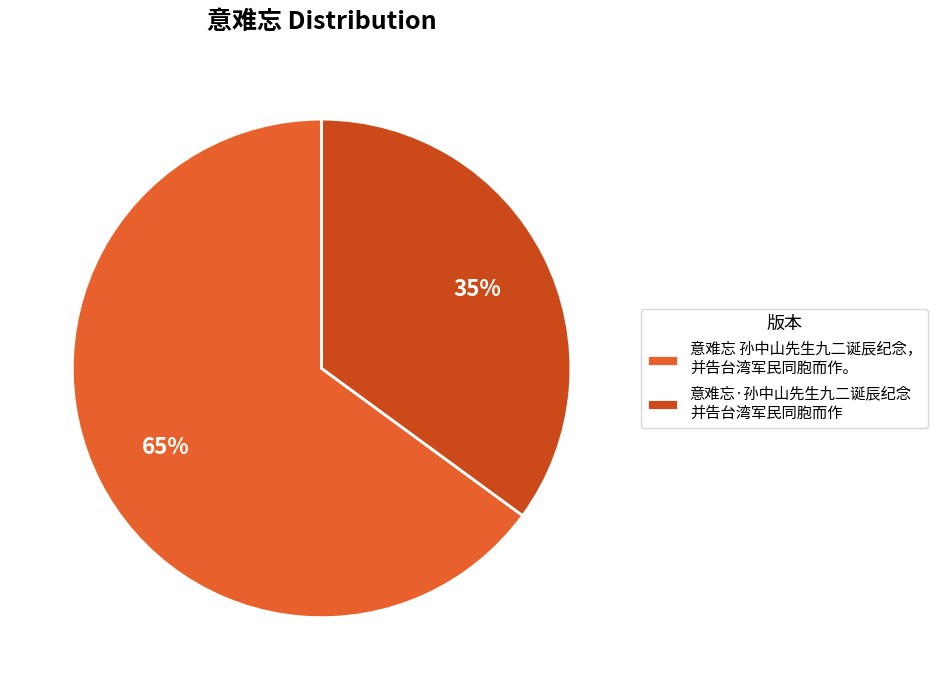

Between 意难忘 孙中山先生九二诞辰纪念， 并告台湾军民同胞而作。 and 意难忘·孙中山先生九二诞辰纪念 并告台湾军民同胞而作, which is larger?

意难忘 孙中山先生九二诞辰纪念， 并告台湾军民同胞而作。